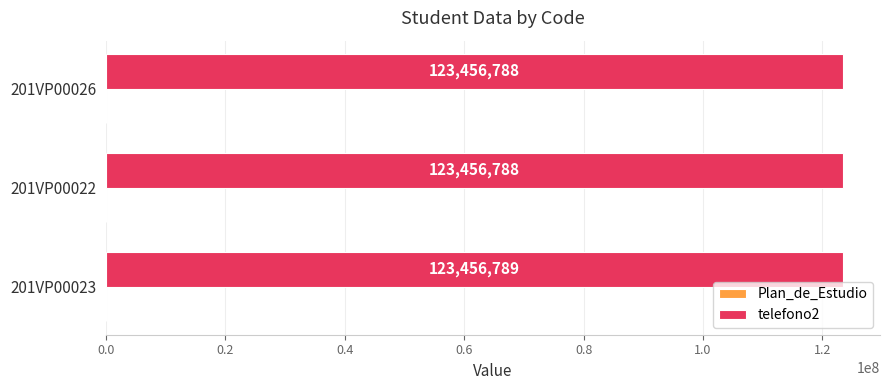

Between 201VP00023 and 201VP00022, which series saw the biggest shift?

telefono2